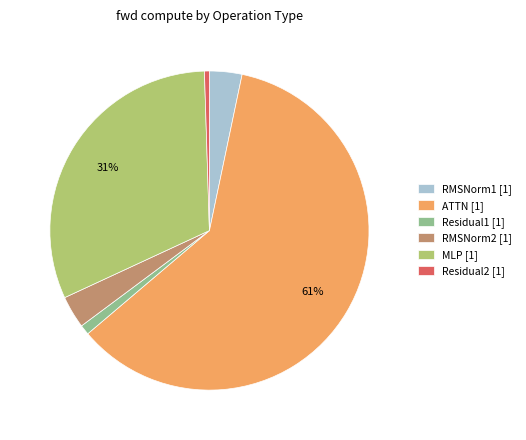

Which category accounts for the majority?

ATTN